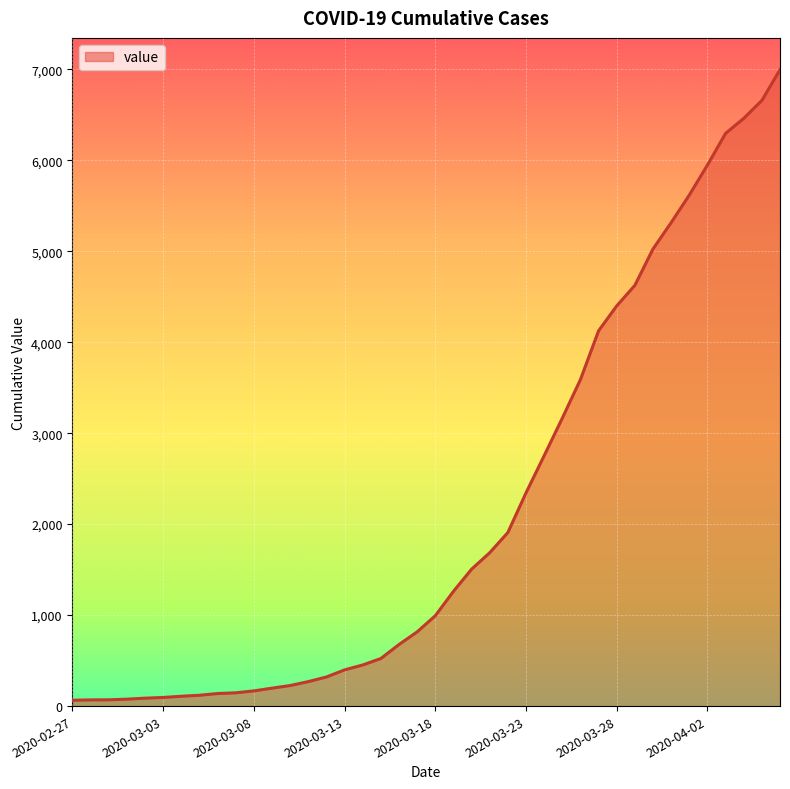

What is the maximum value shown in the chart?

6995